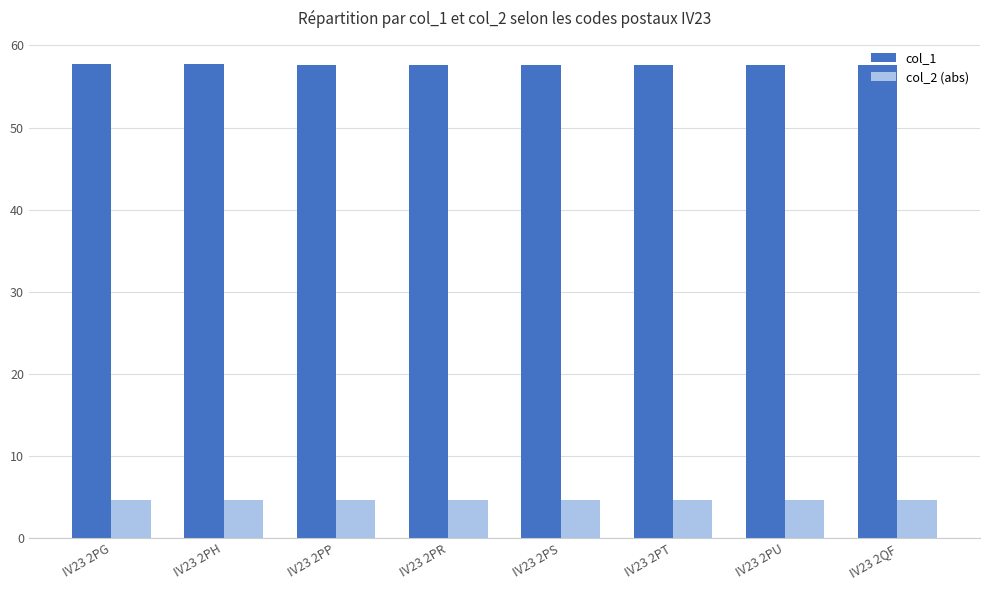

What is the maximum value for col_2 (abs)?

4.7